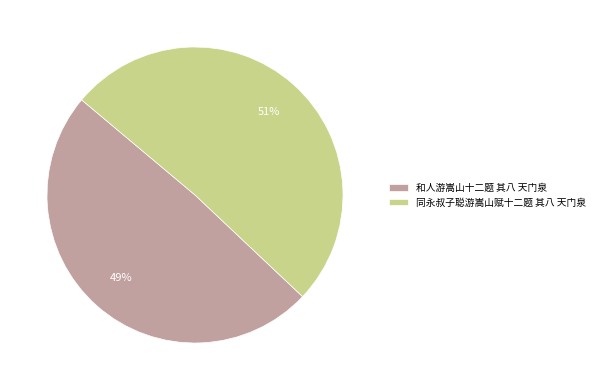

Which has a higher value, 同永叔子聪游嵩山赋十二题 其八 天门泉 or 和人游嵩山十二题 其八 天门泉?

同永叔子聪游嵩山赋十二题 其八 天门泉